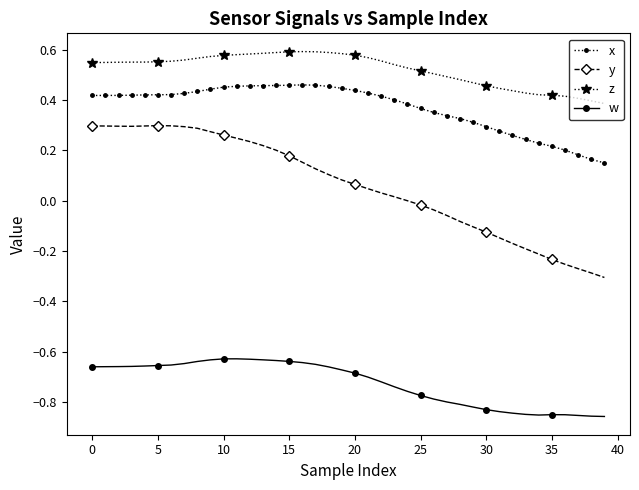

How many lines are shown in the chart?

4